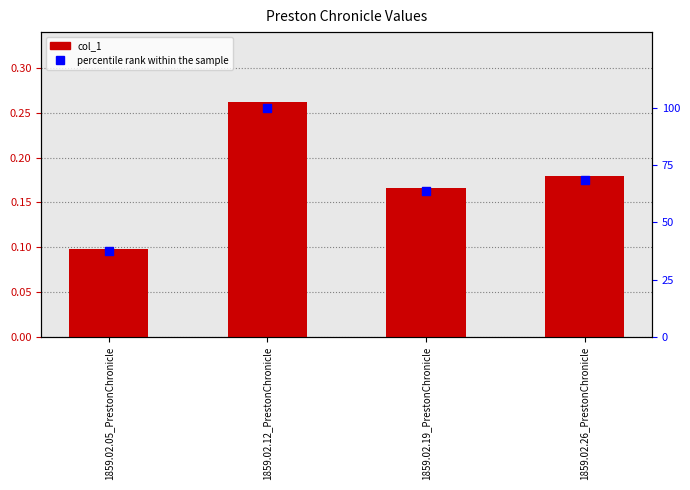

At which category is the sum across all series the highest?

1859.02.12_PrestonChronicle